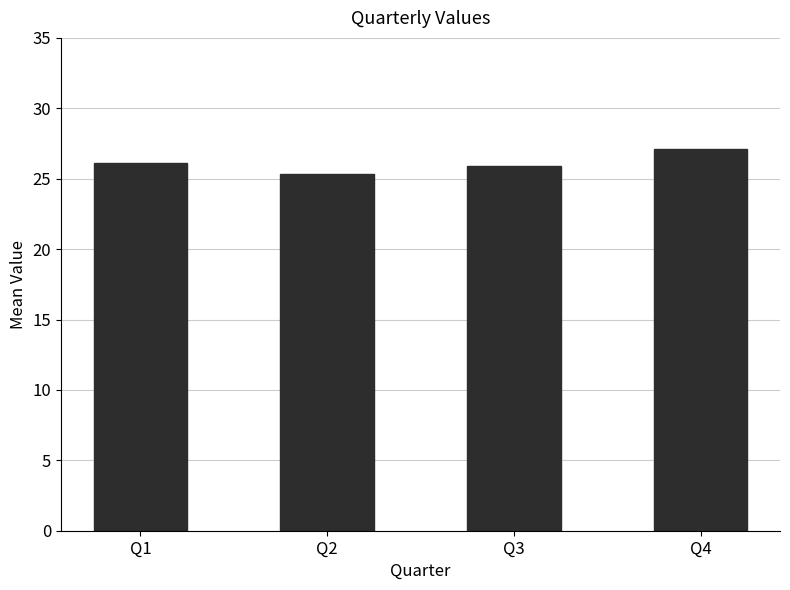

Reading left to right, list all the values displayed in this chart.

26.1	25.3	25.9	27.1